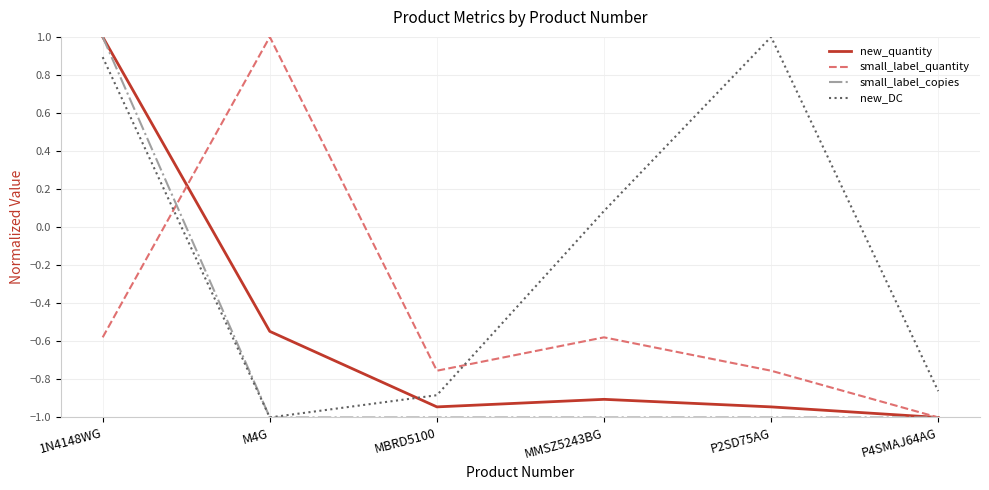

True or false: new_quantity and new_DC cross at least once.

True